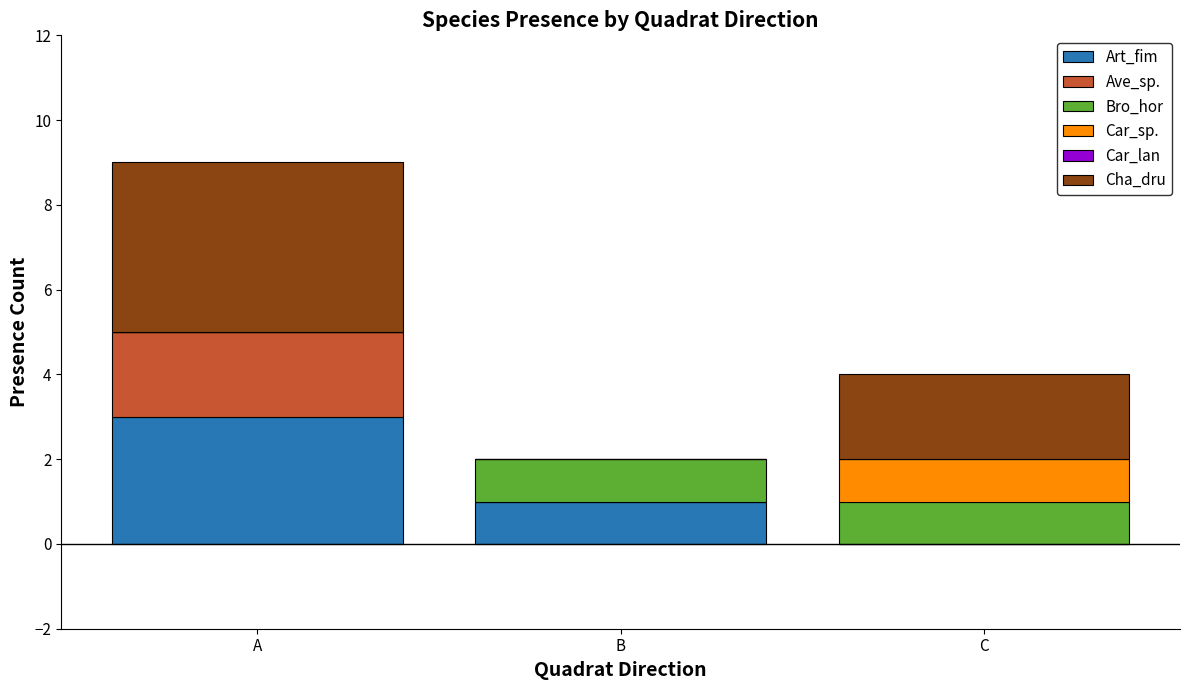

How many distinct data groups are displayed?

5